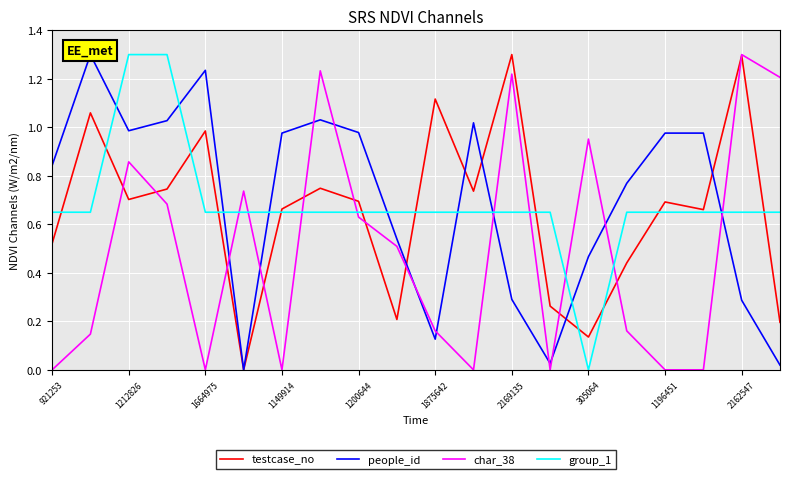

Which series ends up on top after the final intersection of group_1 and char_38?

char_38